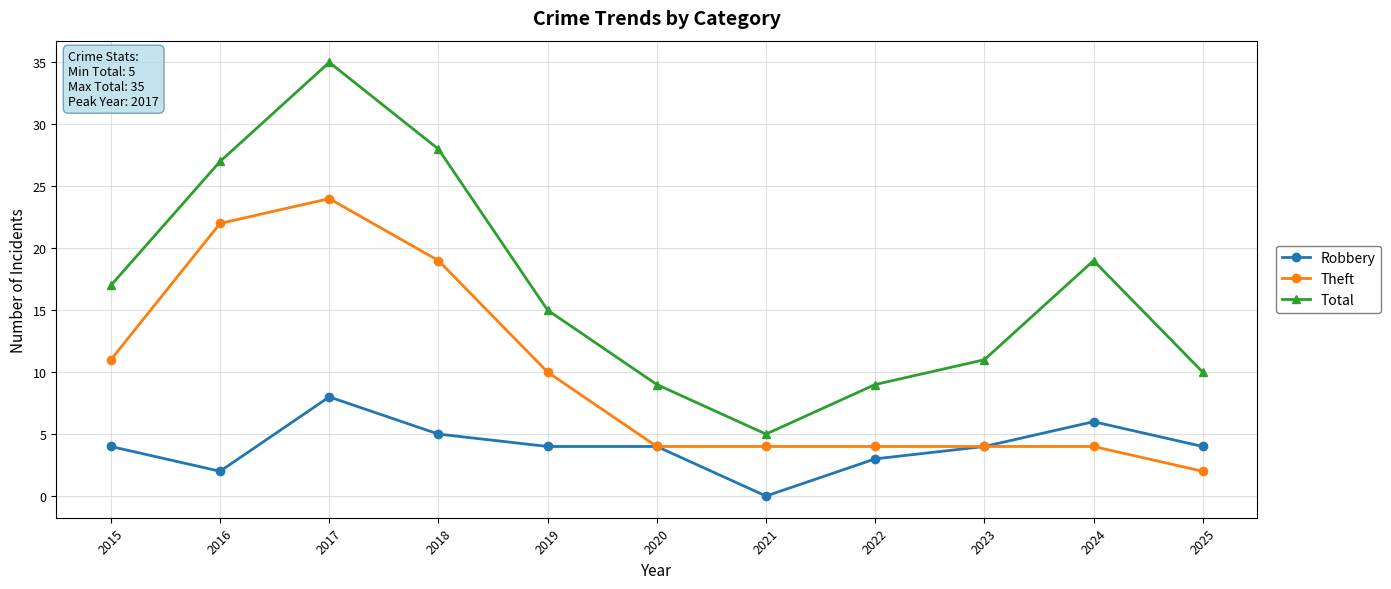

How many lines are shown in the chart?

3